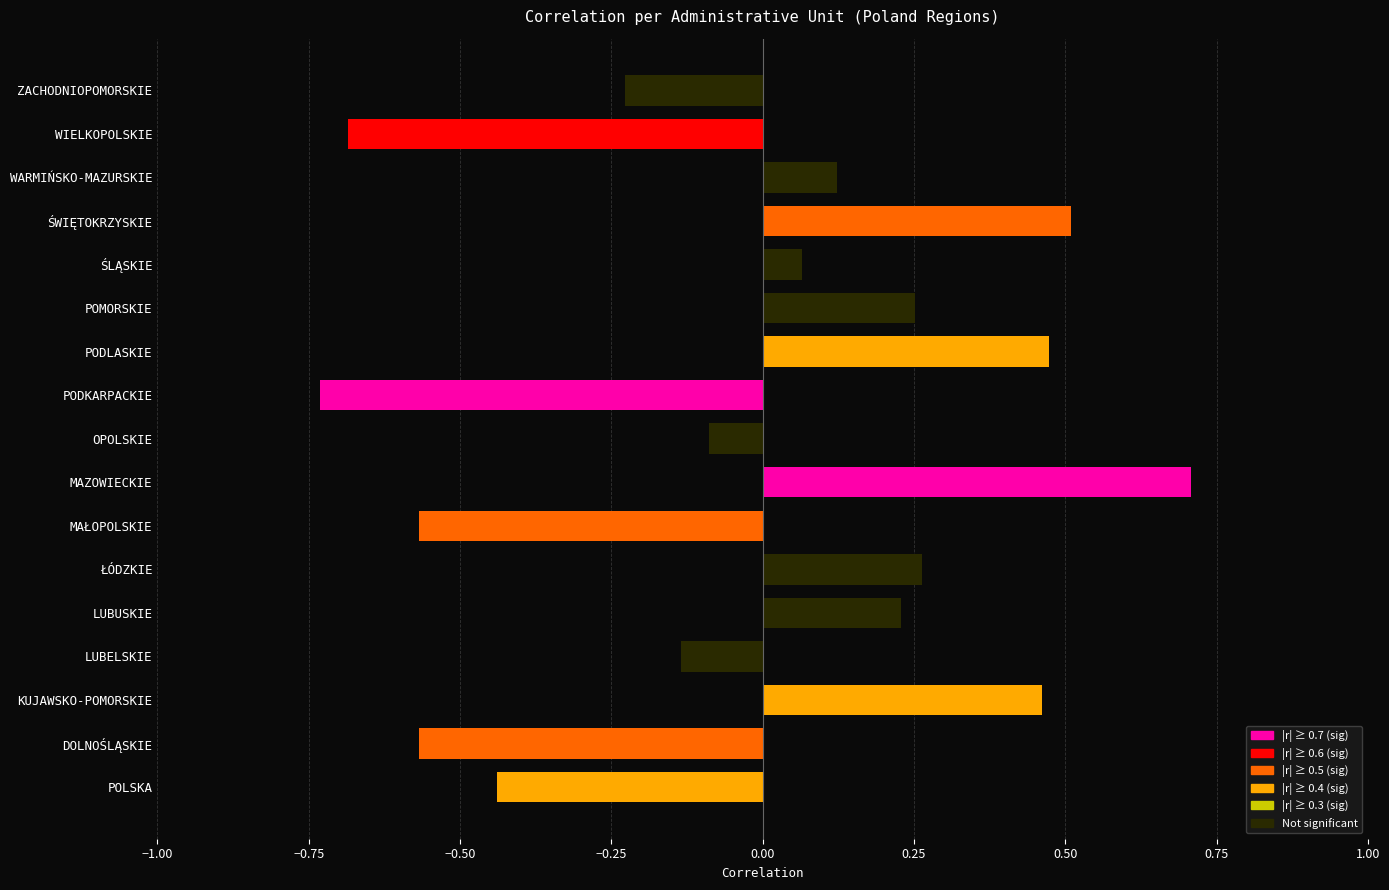

How many bars are there in total?

17